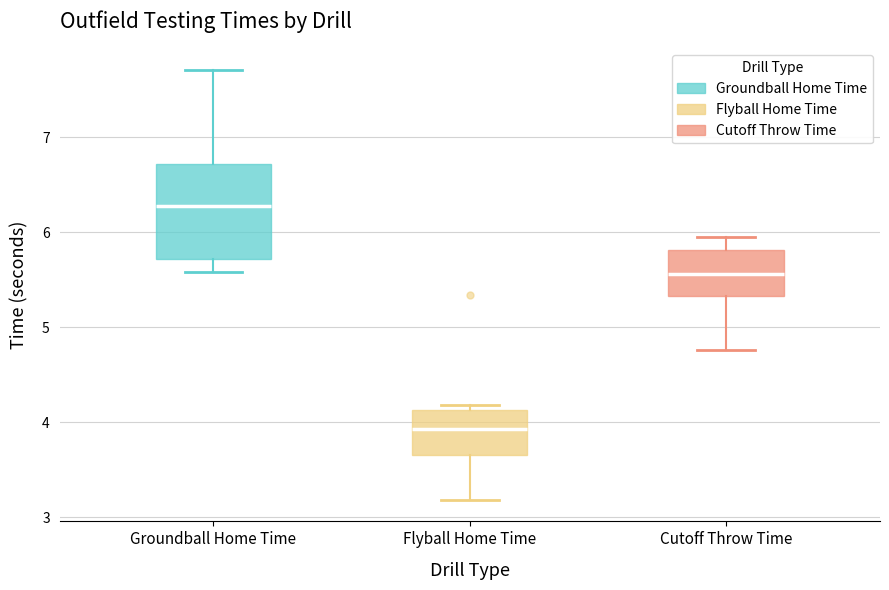

Reading left to right, read every box against the y-axis: the position of its median line, the range the box covers, and the ends of its whiskers. The values are not printed on the chart, so give them approximately, as read against the axis.

Groundball Home Time: median 6.3, box 5.7 to 6.7, whiskers 5.6 to 7.7
Flyball Home Time: median 3.9, box 3.7 to 4.1, whiskers 3.2 to 4.2
Cutoff Throw Time: median 5.6, box 5.3 to 5.8, whiskers 4.8 to 6.0